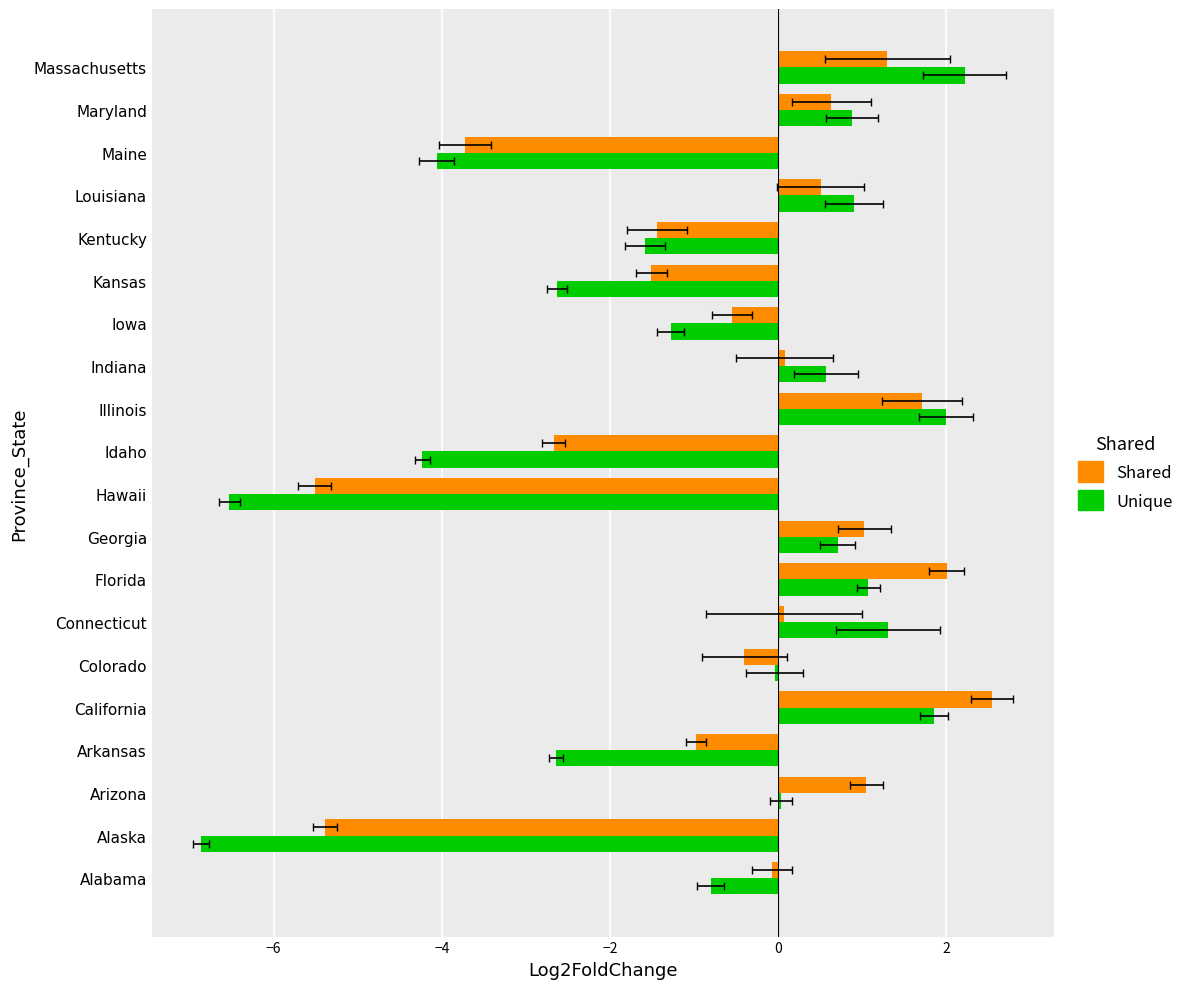

Which series has the largest total across all categories?

Shared